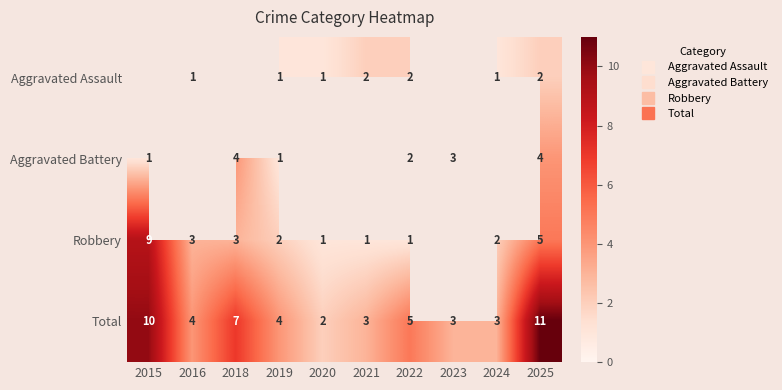

What is the maximum value shown in the chart?

11.0